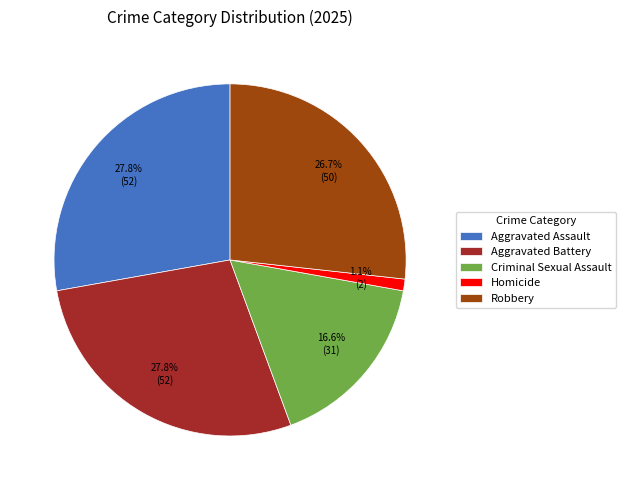

Count the number of slices in the pie.

5